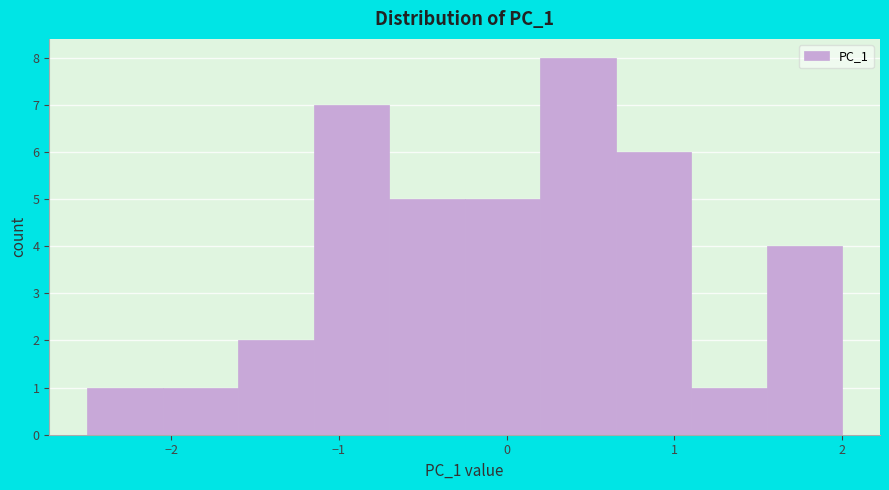

Which range on the x-axis has the tallest bar?

0.2 to 0.7